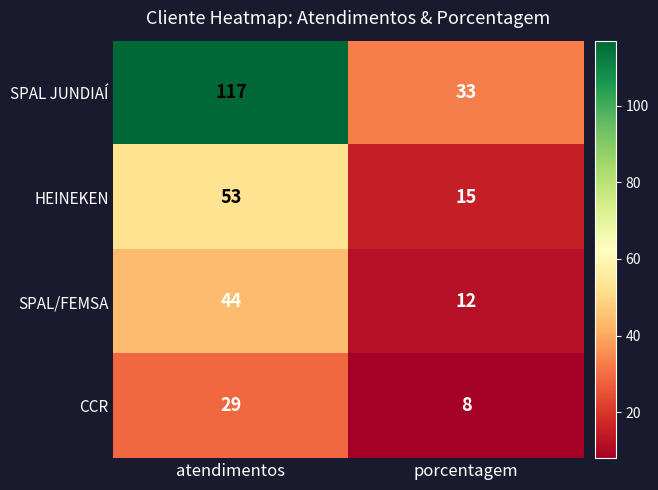

At porcentagem, list the series in order from largest to smallest.

SPAL JUNDIAÍ, HEINEKEN, SPAL/FEMSA, CCR